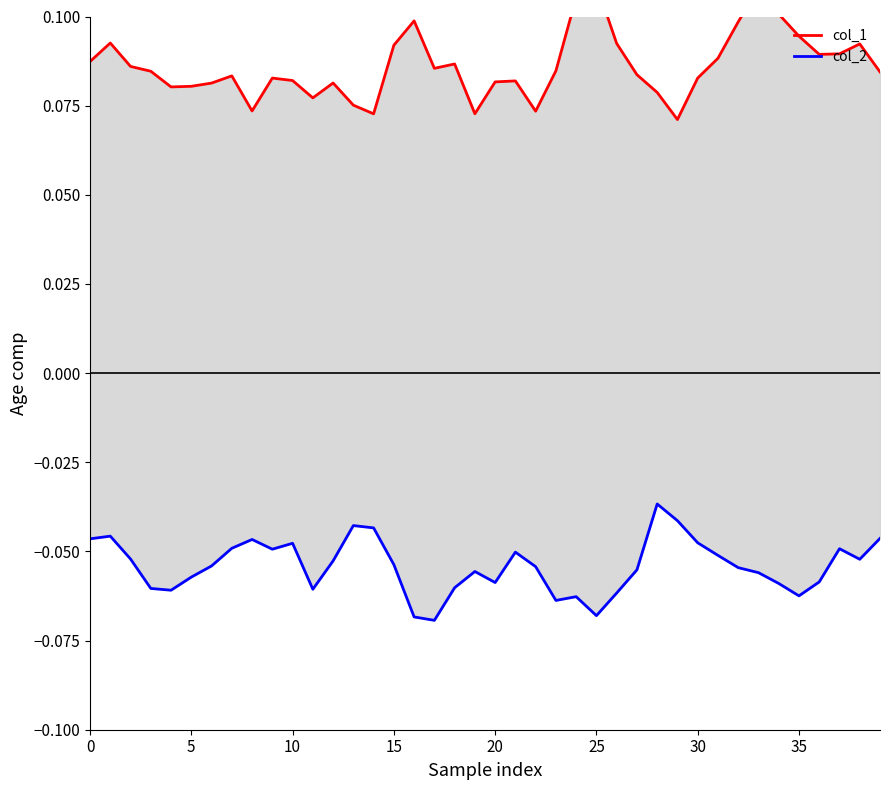

True or false: col_1 and col_2 intersect in this chart.

False